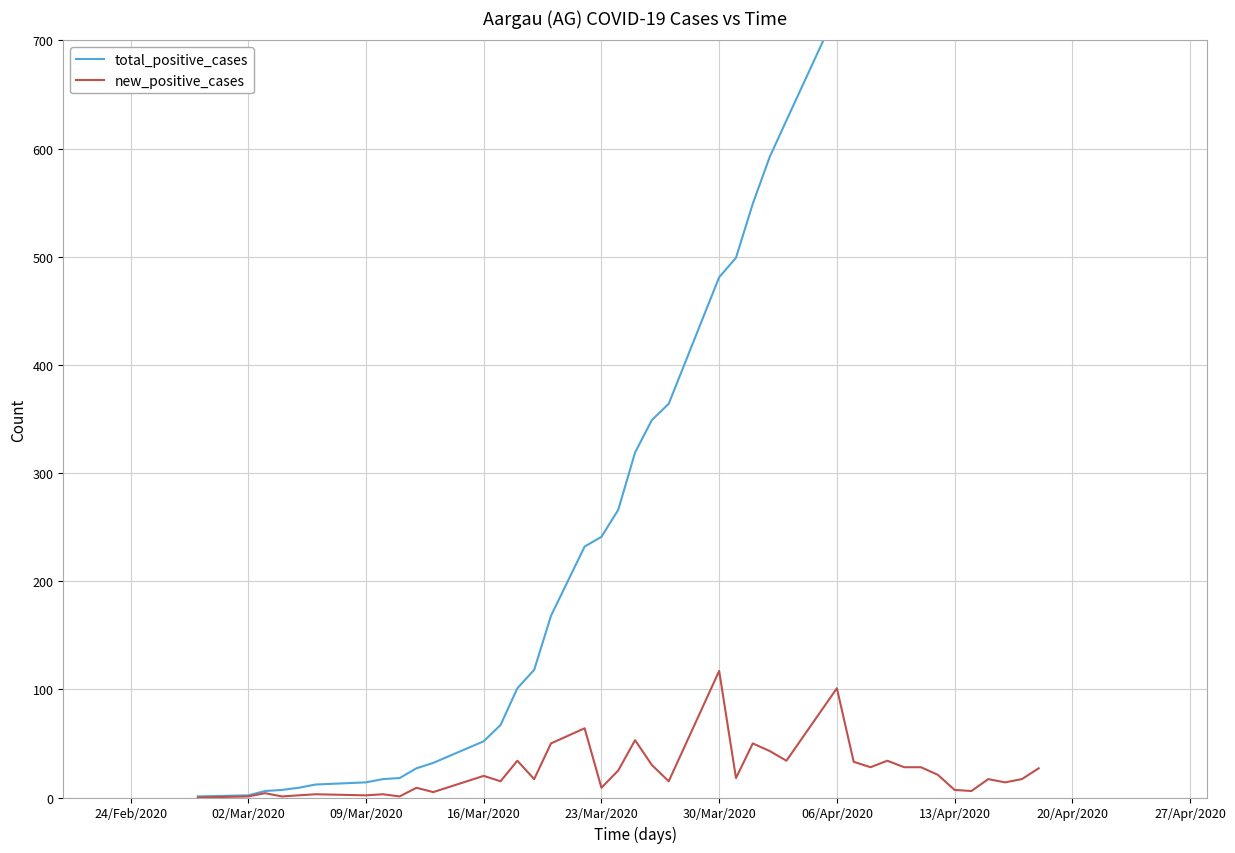

Does the chart have visible grid lines?

Yes